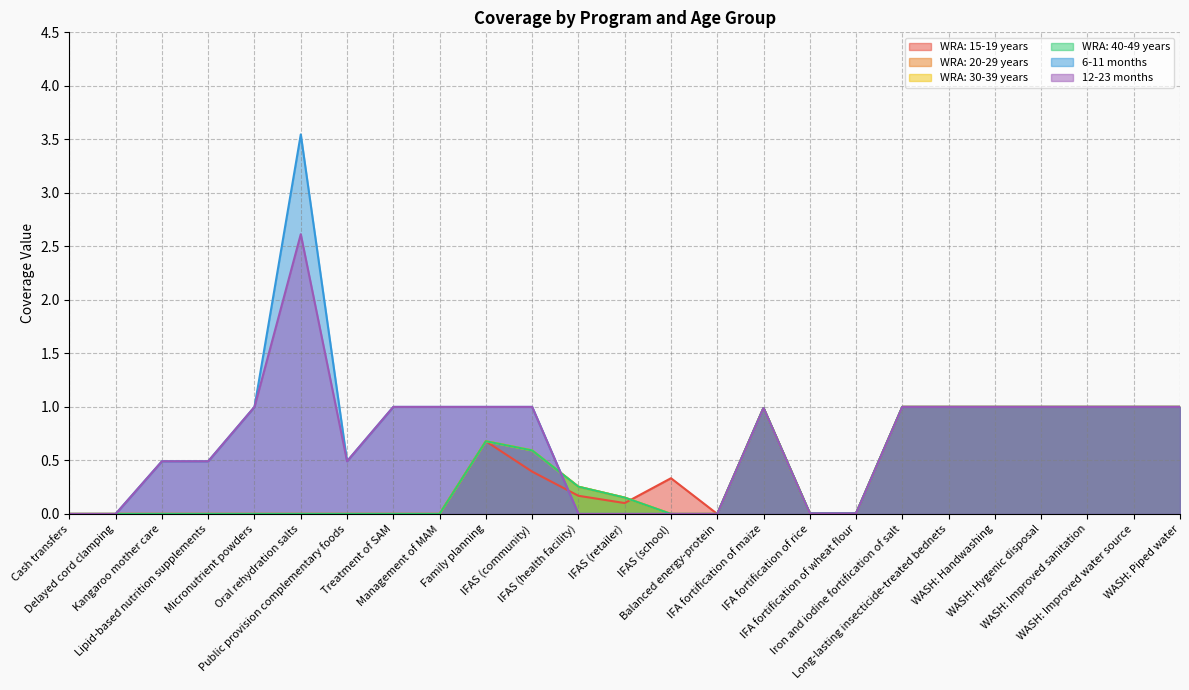

What position from the left is Public provision complementary foods?

7